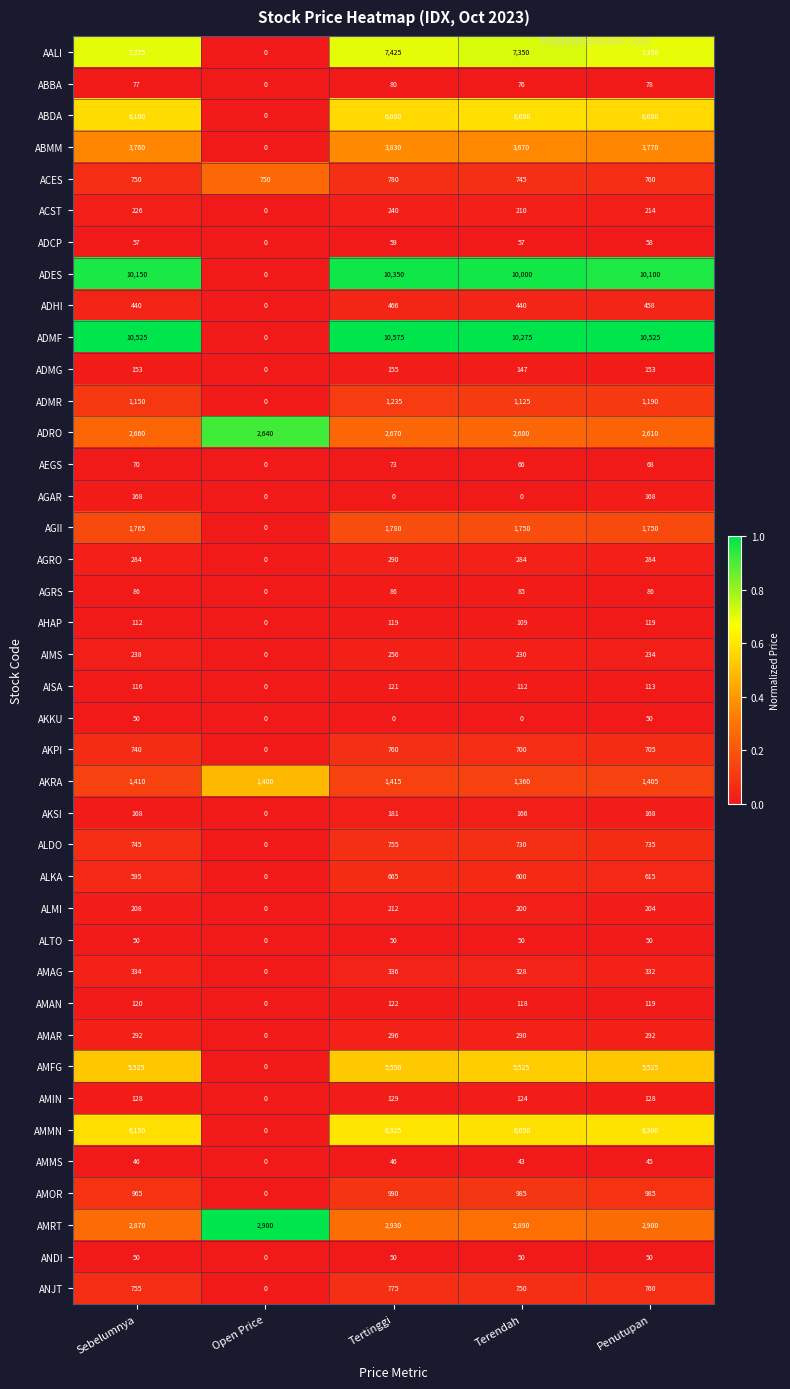

Which series has the largest total across all categories?

ADMF